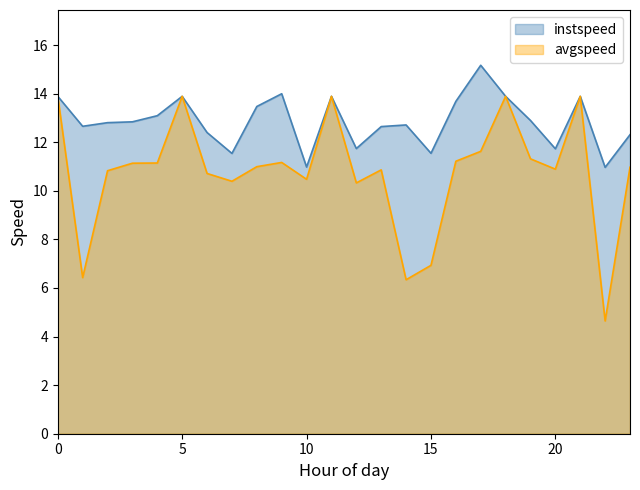

Which series has the largest total across all categories?

instspeed